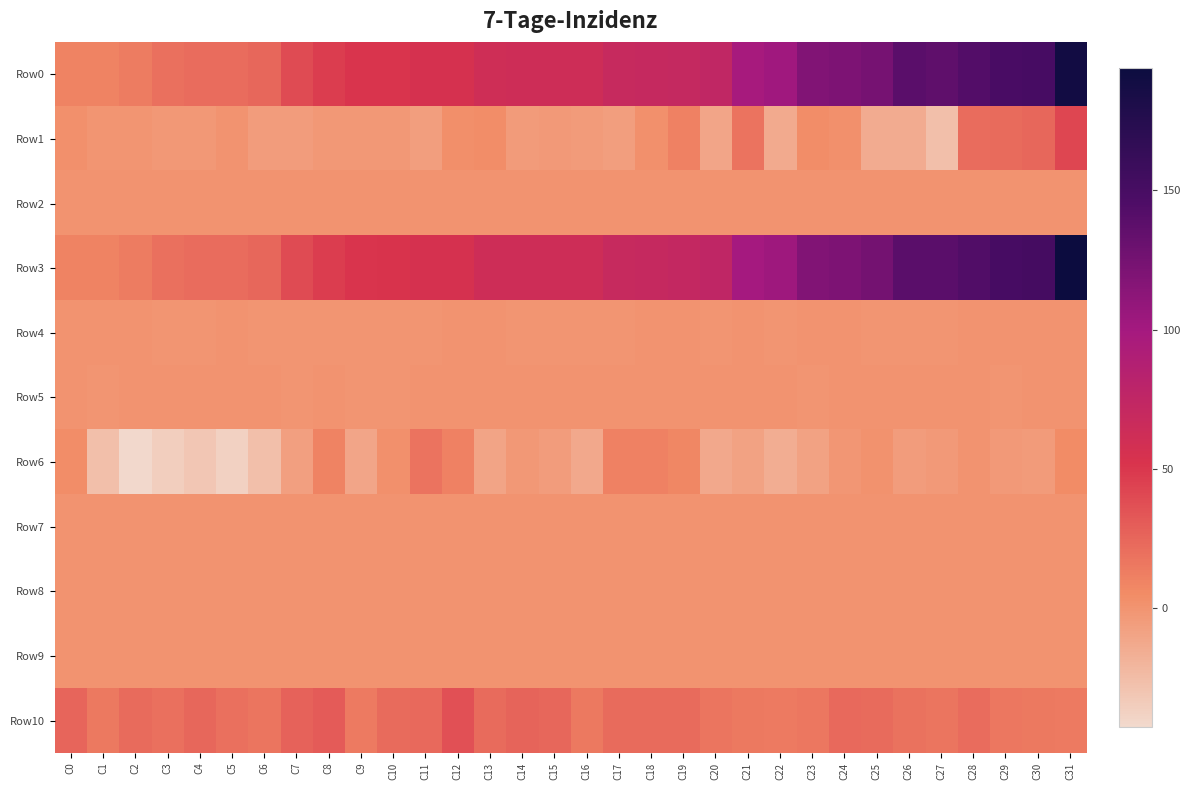

At which category does the chart reach its peak across all series?

C31